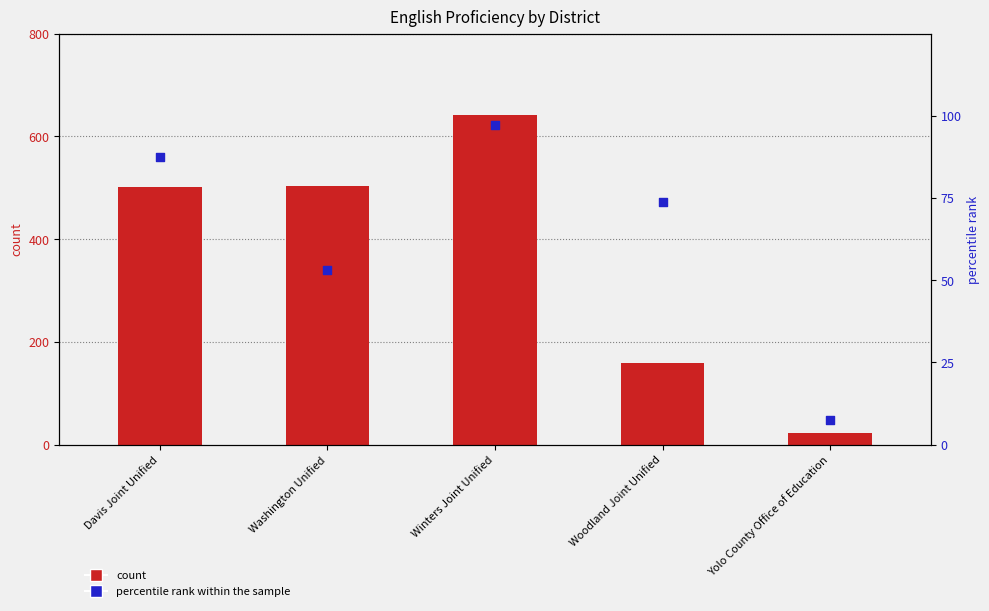

Which series reaches the maximum Y coordinate?

count